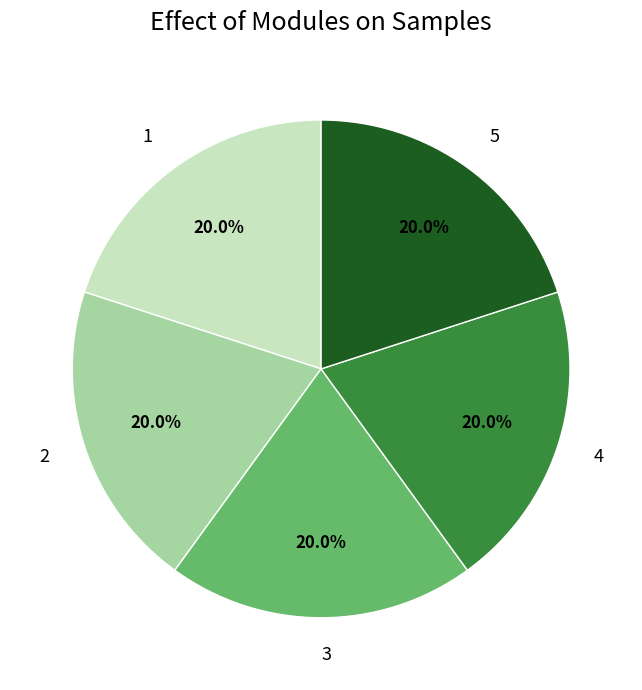

What percentage is NOT represented by 4?

80.0%